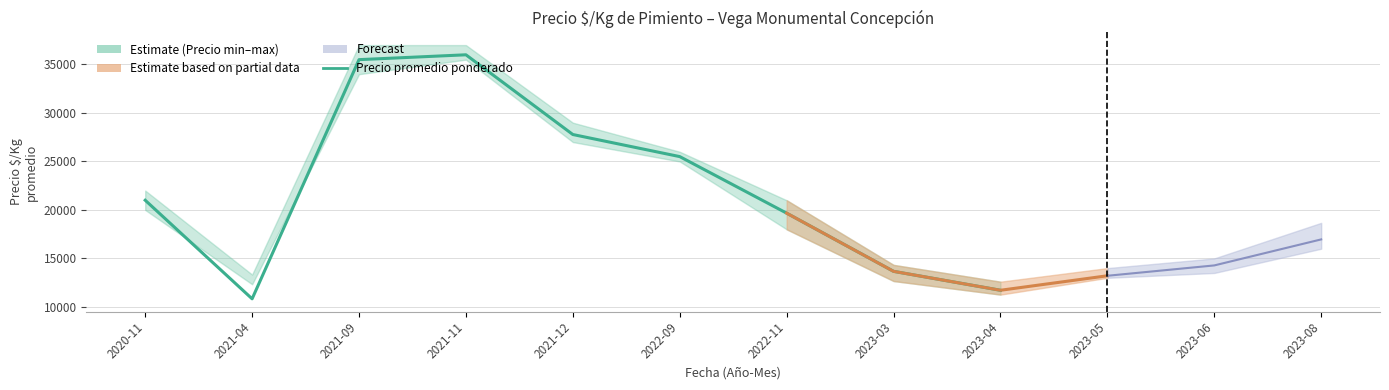

Does the chart display data point markers on the line(s)?

No